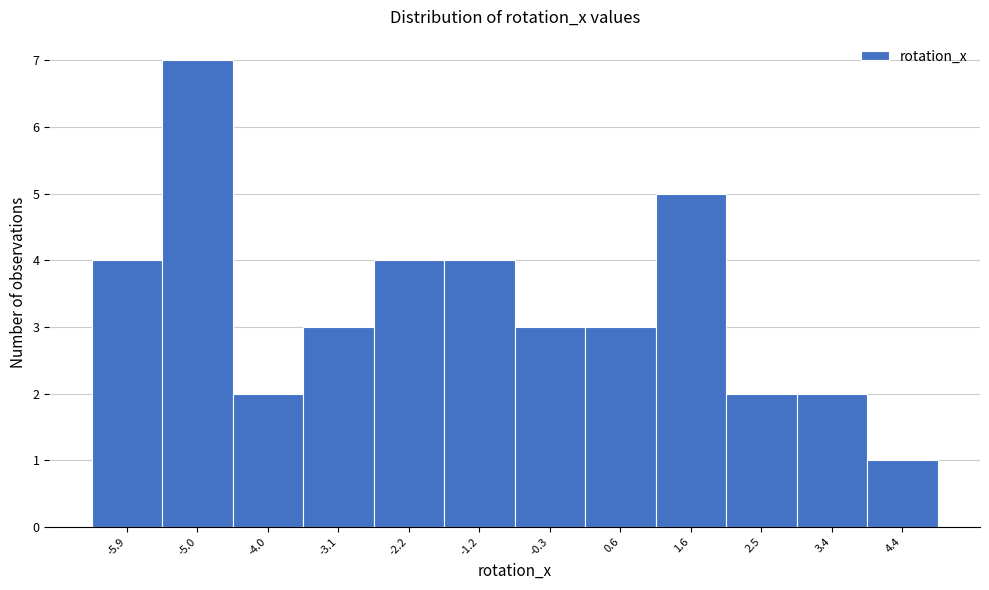

Reading left to right, list every bar in this chart as the range it spans on the x-axis followed by its height. Neither the bar edges nor the heights are printed on the chart, so give them approximately, as read against the axes.

-6.3 to -5.4: 4
-5.4 to -4.5: 7
-4.5 to -3.6: 2
-3.6 to -2.6: 3
-2.6 to -1.7: 4
-1.7 to -0.8: 4
-0.8 to 0.2: 3
0.2 to 1.1: 3
1.1 to 2.0: 5
2.0 to 3.0: 2
3.0 to 3.9: 2
3.9 to 4.8: 1